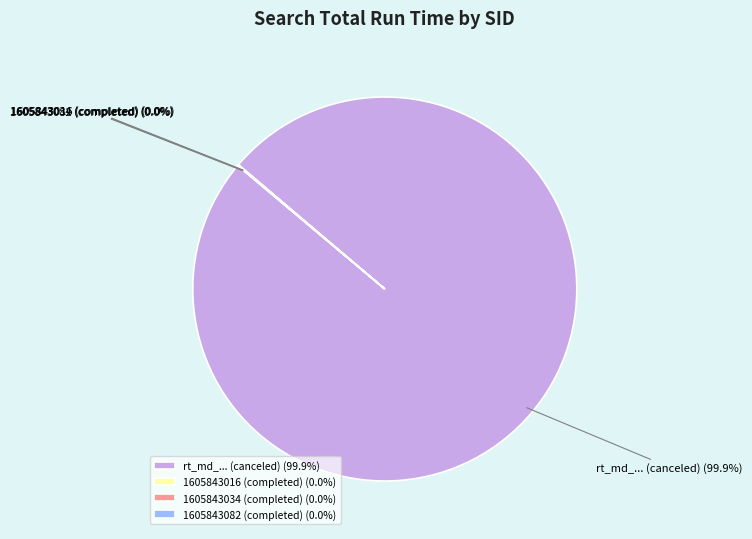

Does any single category account for the majority?

Yes